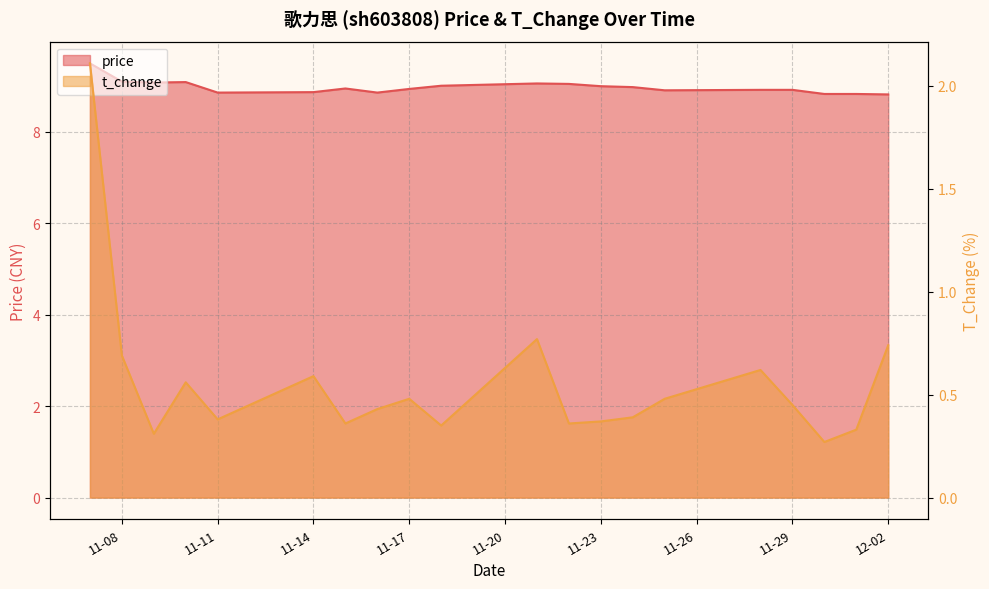

Which series has the widest spread of values?

t_change